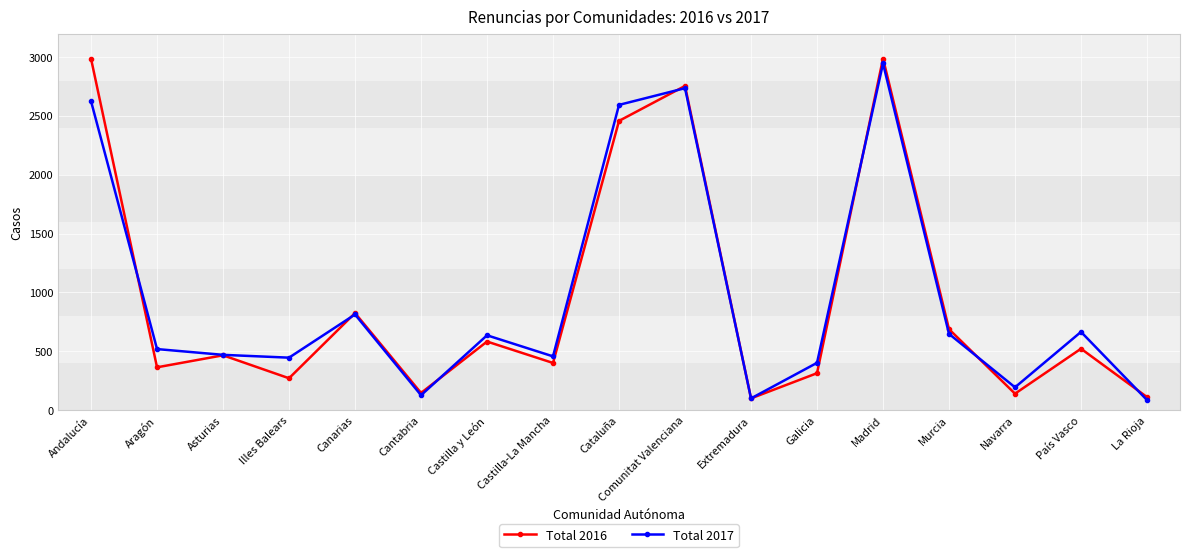

The Total 2017 series shows 1118 at Canarias. True or false?

False